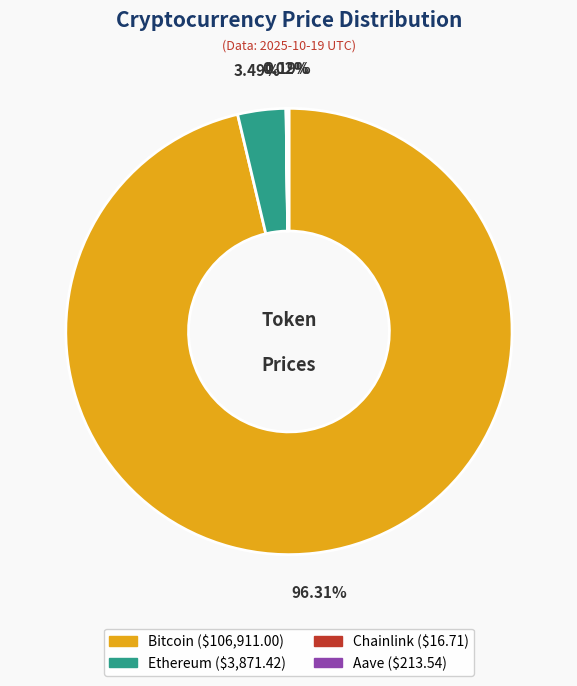

Is there any slice that represents more than half of the pie?

Yes